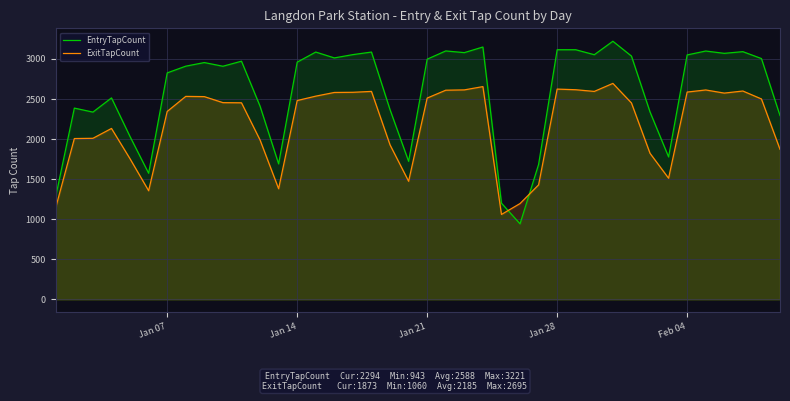

How many intersections are there between EntryTapCount and ExitTapCount?

2